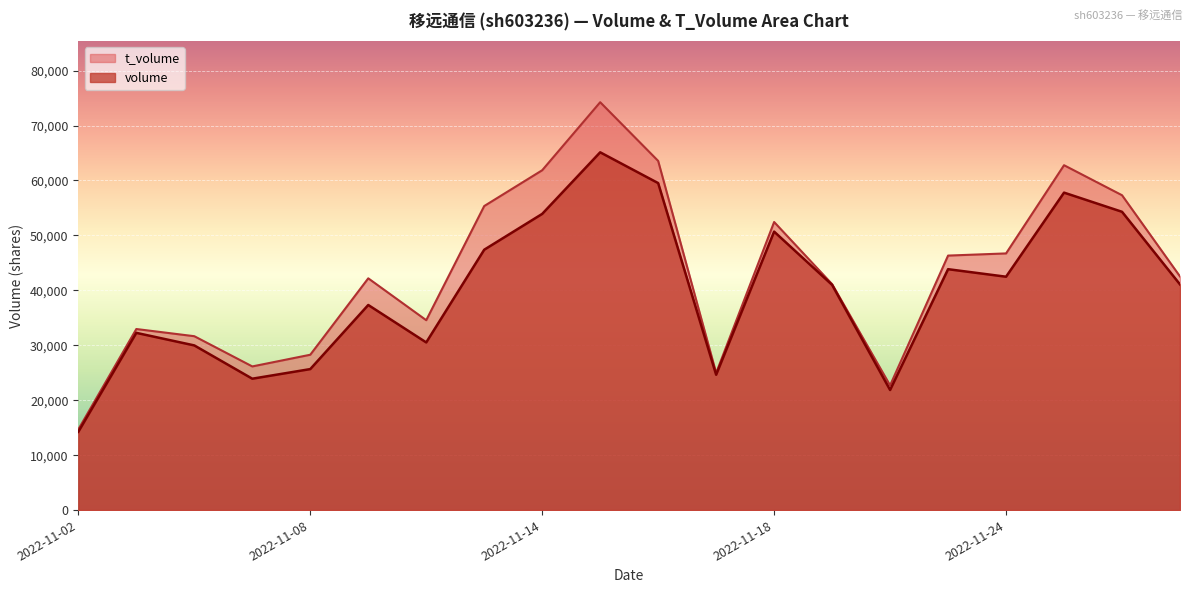

Count the number of categories in the chart.

20